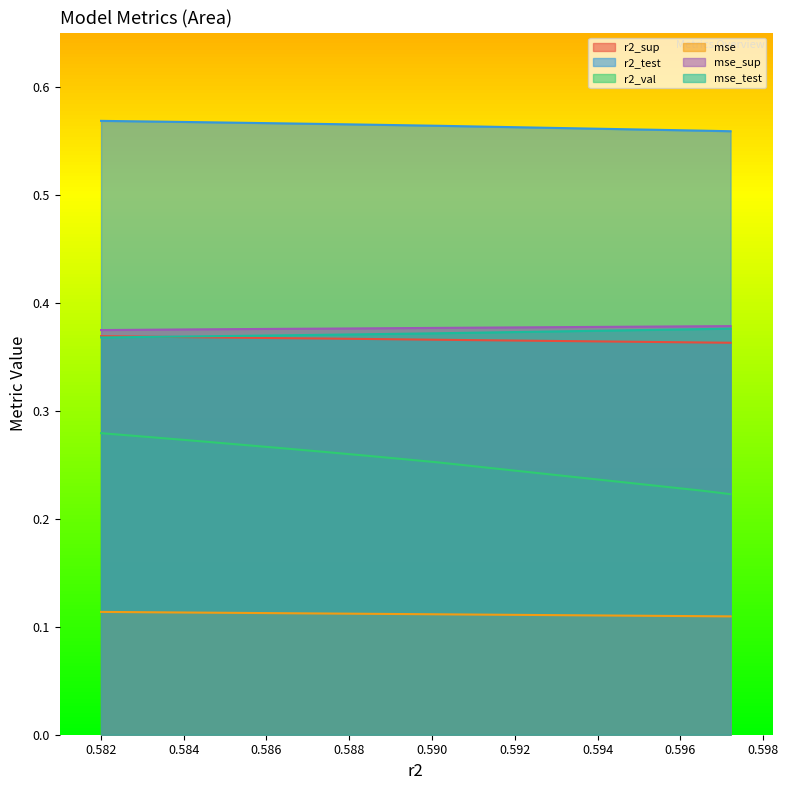

At how many categories does at least one series exceed 0?

10